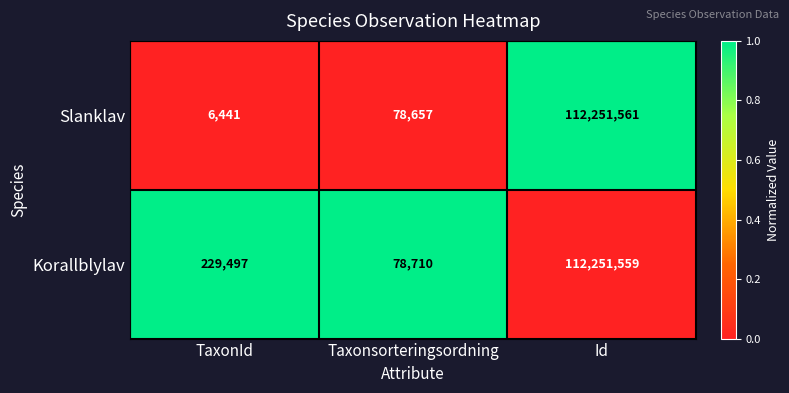

Reading left to right, list all the values displayed in this chart.

Slanklav: TaxonId=6441	Taxonsorteringsordning=78657	Id=112251561
Korallblylav: TaxonId=229497	Taxonsorteringsordning=78710	Id=112251559